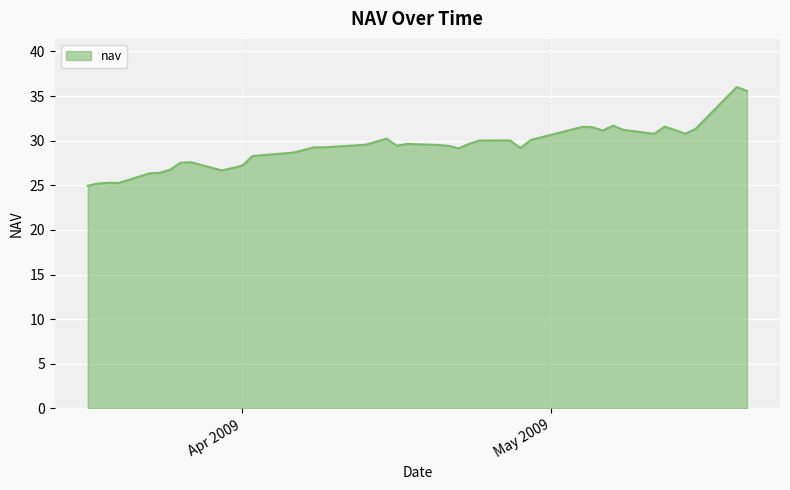

What is the difference between the maximum and minimum values?

11.1